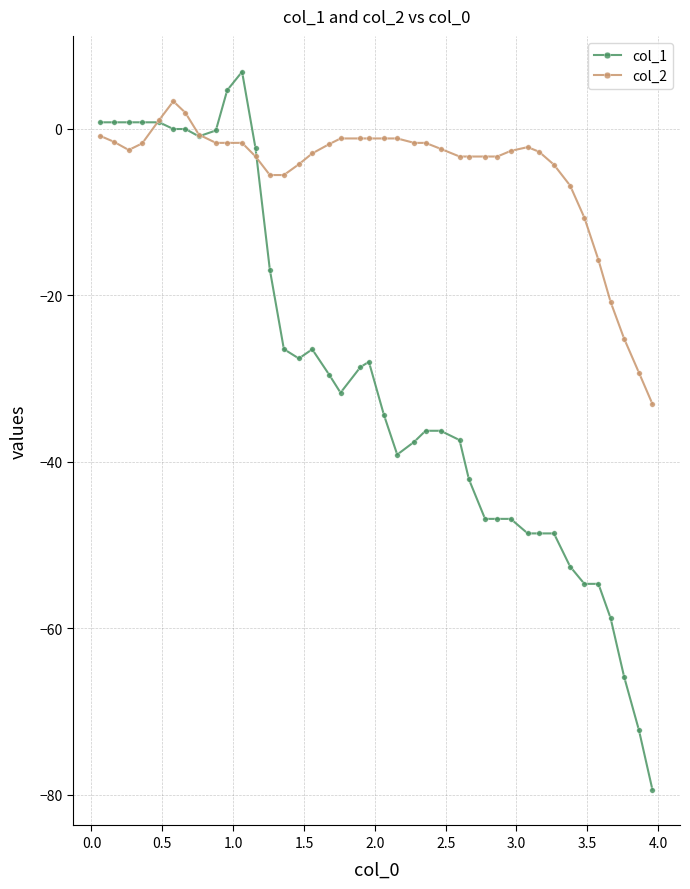

Which series has the largest range (max minus min)?

col_1